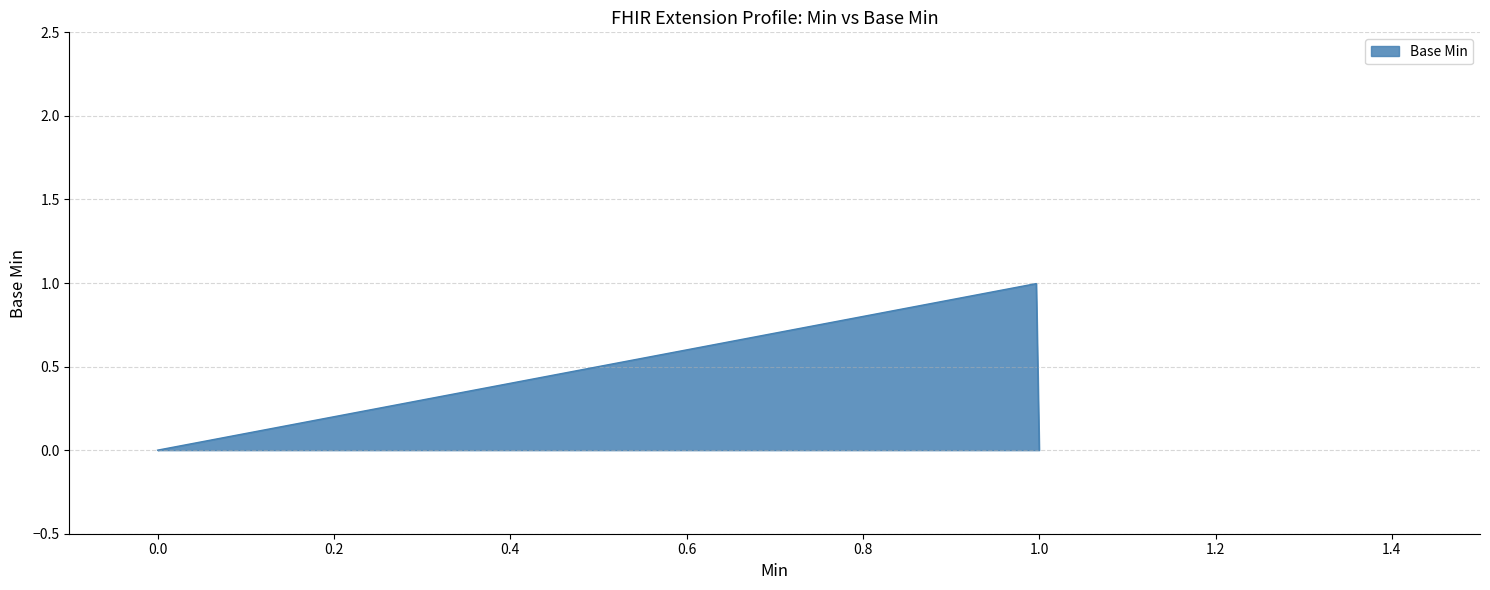

Is this an area chart (filled region under the line)?

Yes